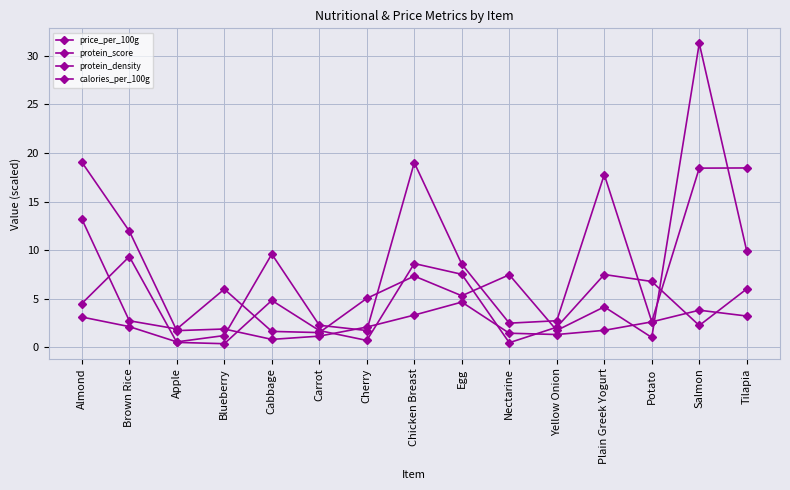

What is the average value of the protein_density series?

7.4